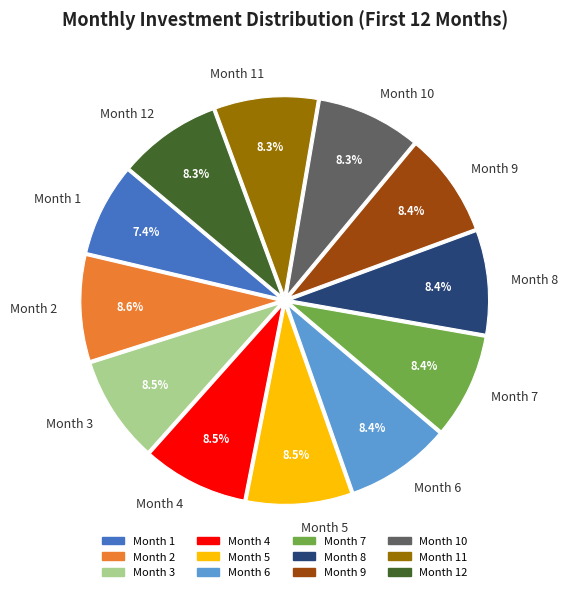

Does Month 2 represent more than half of the total?

No